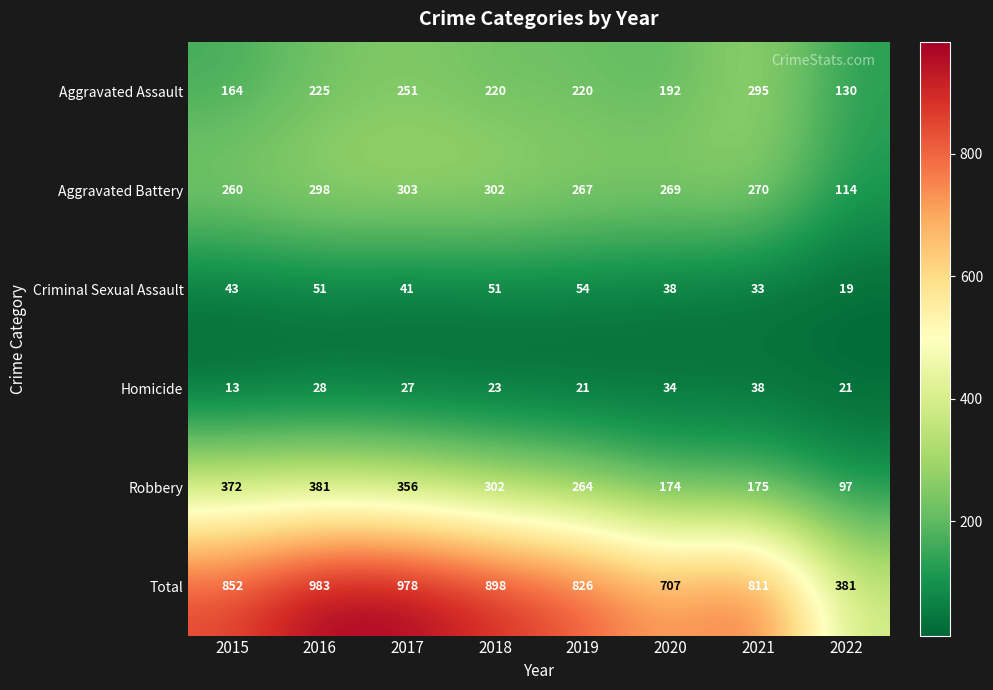

Which series has the widest spread of values?

Total